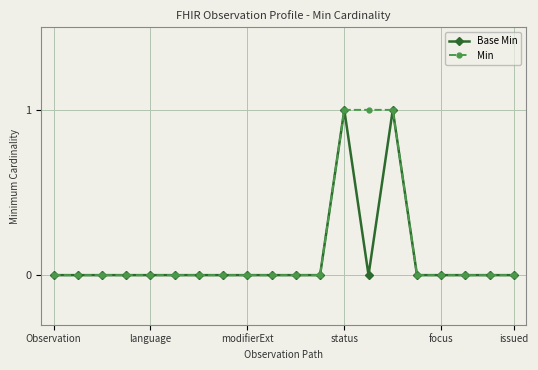

How many lines are shown in the chart?

2